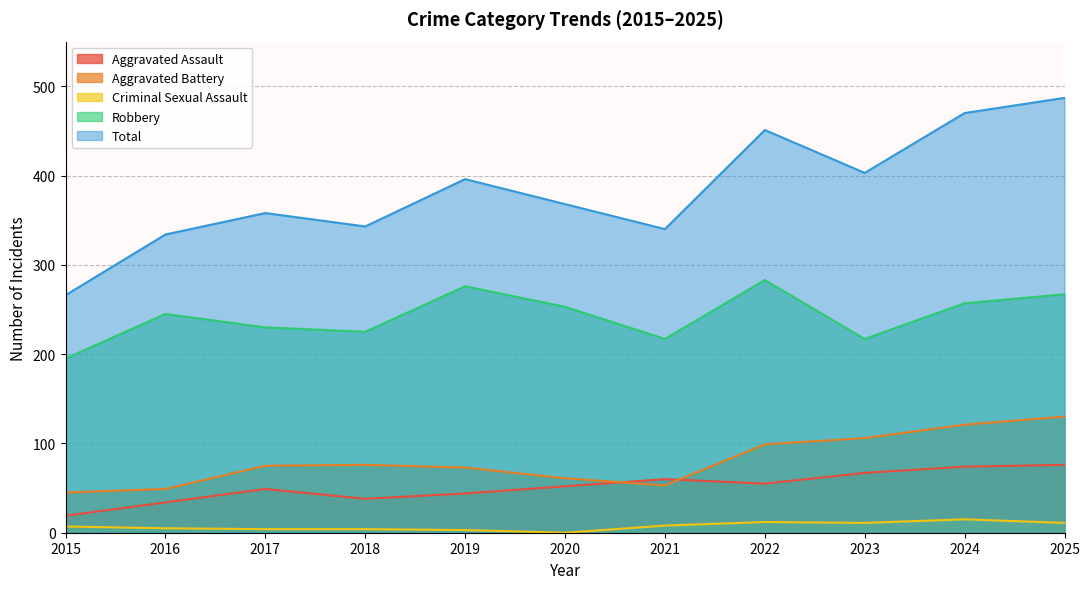

Reading left to right, list all the values displayed in this chart.

Aggravated Assault: 2015=19	2016=34	2017=49	2018=38	2019=44	2020=52	2021=60	2022=55	2023=67	2024=74	2025=76
Aggravated Battery: 2015=45	2016=49	2017=75	2018=76	2019=73	2020=61	2021=53	2022=99	2023=106	2024=121	2025=130
Criminal Sexual Assault: 2015=7	2016=5	2017=4	2018=4	2019=3	2020=0	2021=8	2022=12	2023=11	2024=15	2025=11
Robbery: 2015=195	2016=245	2017=230	2018=225	2019=276	2020=253	2021=217	2022=283	2023=217	2024=257	2025=267
Total: 2015=266	2016=334	2017=358	2018=343	2019=396	2020=368	2021=340	2022=451	2023=403	2024=470	2025=487